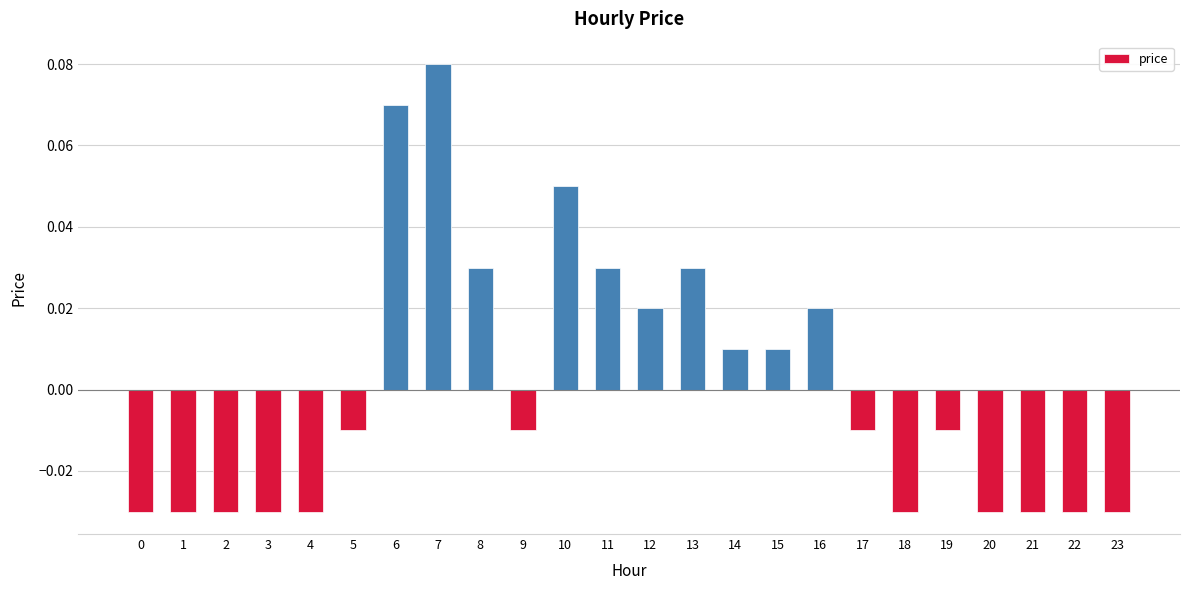

How many positive values are there?

10